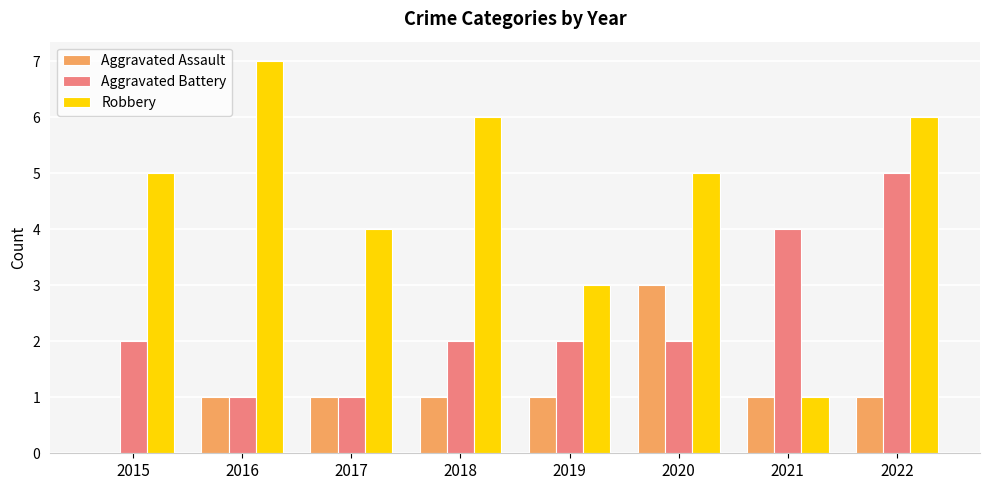

What is the highest value of the Aggravated Assault series?

3